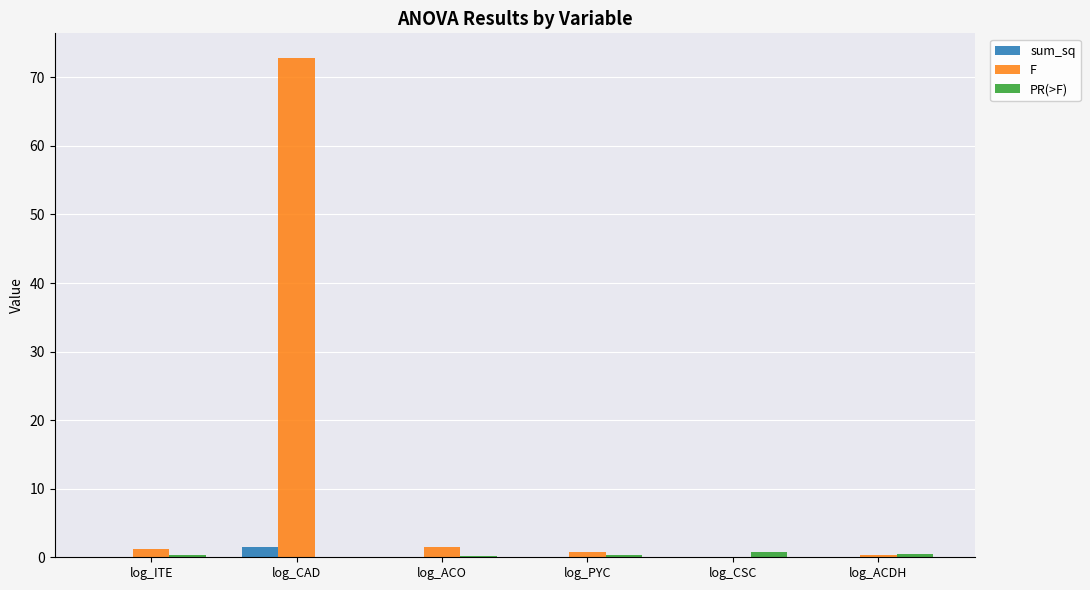

Does the chart contain stacked bars?

No